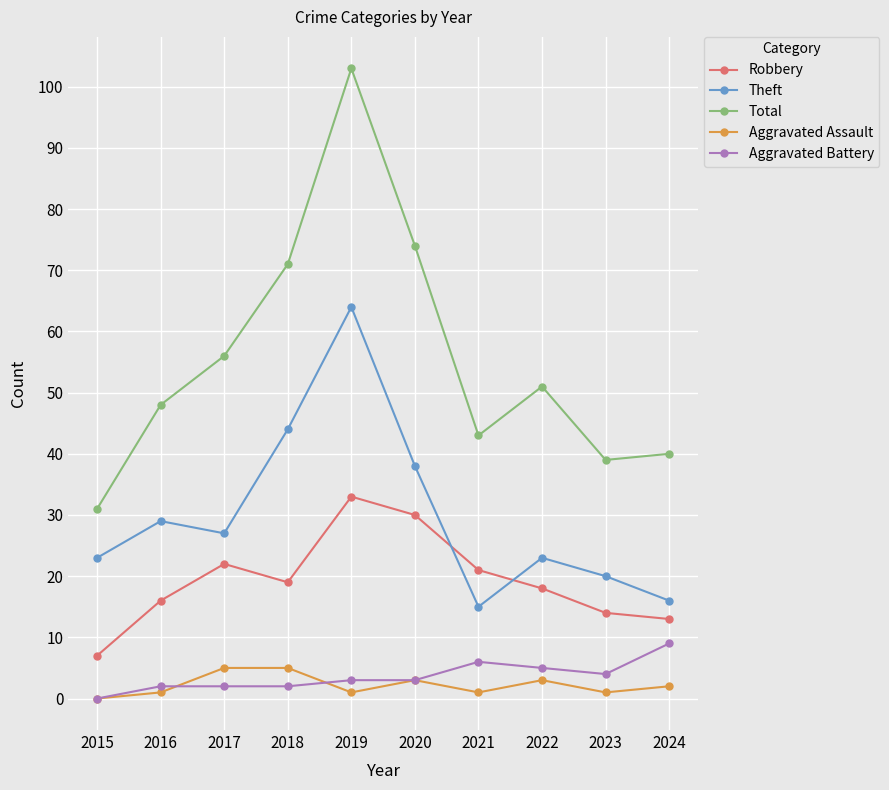

Reading left to right, list all the values displayed in this chart.

Robbery: 2015=7	2016=16	2017=22	2018=19	2019=33	2020=30	2021=21	2022=18	2023=14	2024=13
Theft: 2015=23	2016=29	2017=27	2018=44	2019=64	2020=38	2021=15	2022=23	2023=20	2024=16
Total: 2015=31	2016=48	2017=56	2018=71	2019=103	2020=74	2021=43	2022=51	2023=39	2024=40
Aggravated Assault: 2015=0	2016=1	2017=5	2018=5	2019=1	2020=3	2021=1	2022=3	2023=1	2024=2
Aggravated Battery: 2015=0	2016=2	2017=2	2018=2	2019=3	2020=3	2021=6	2022=5	2023=4	2024=9